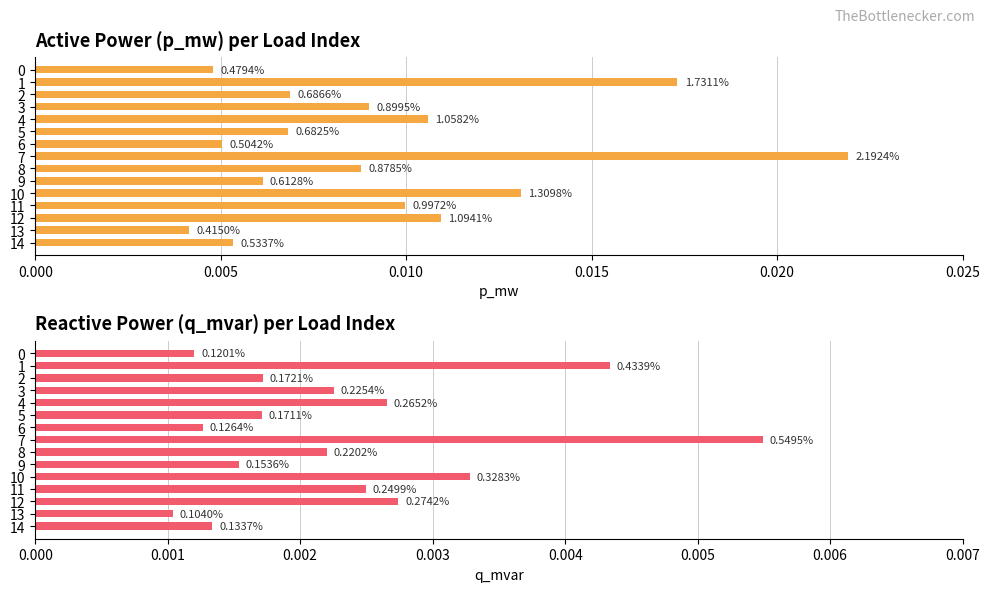

Rank the series at 3 from highest to lowest value.

p_mw, q_mvar